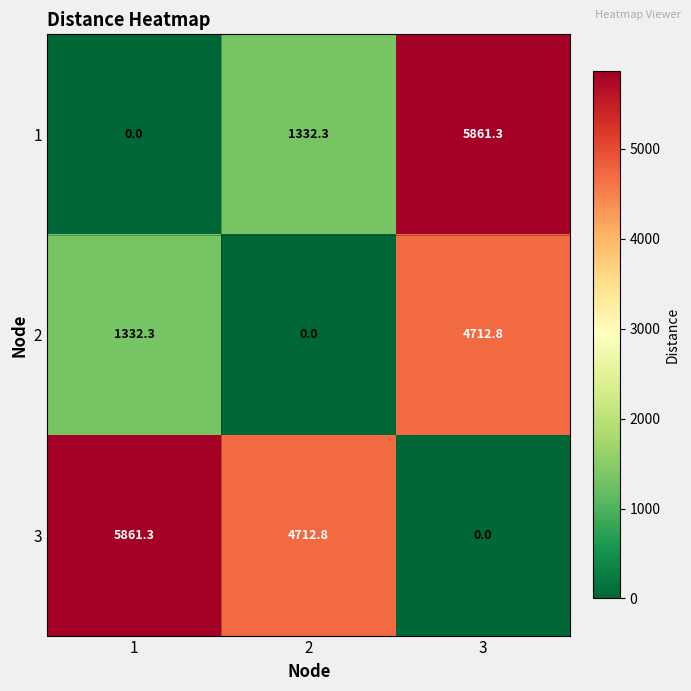

At which label does 3 reach its minimum?

3